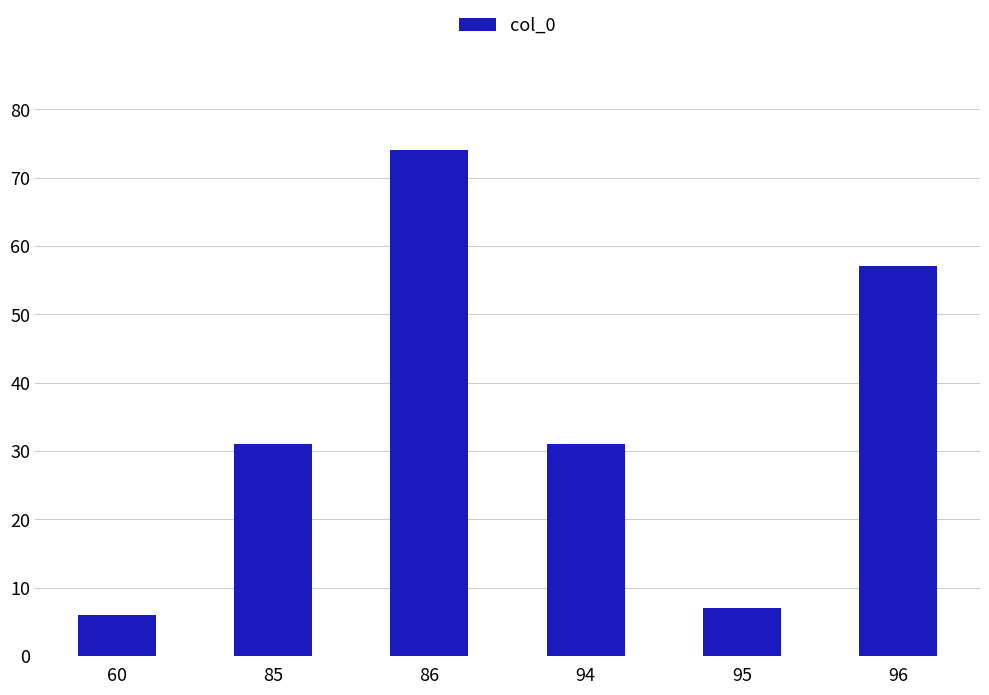

What is the ratio of the value at 95 to the value at 60?

1.2